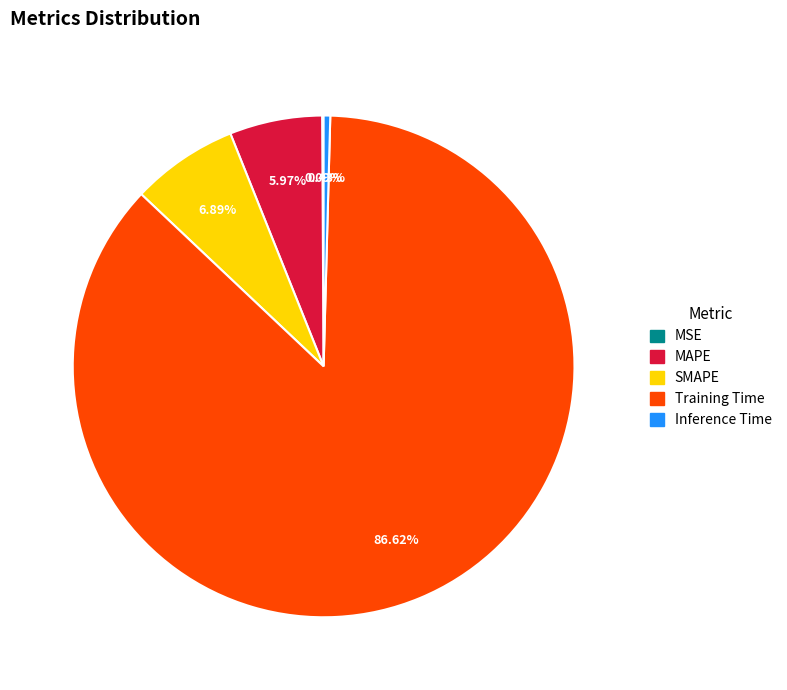

Do MAPE and SMAPE together represent more than half of the pie?

No